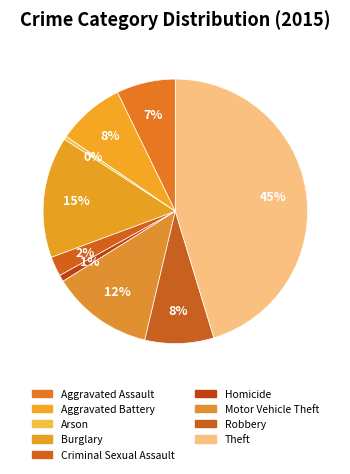

Combined, do Aggravated Battery and Burglary account for over 50%?

No